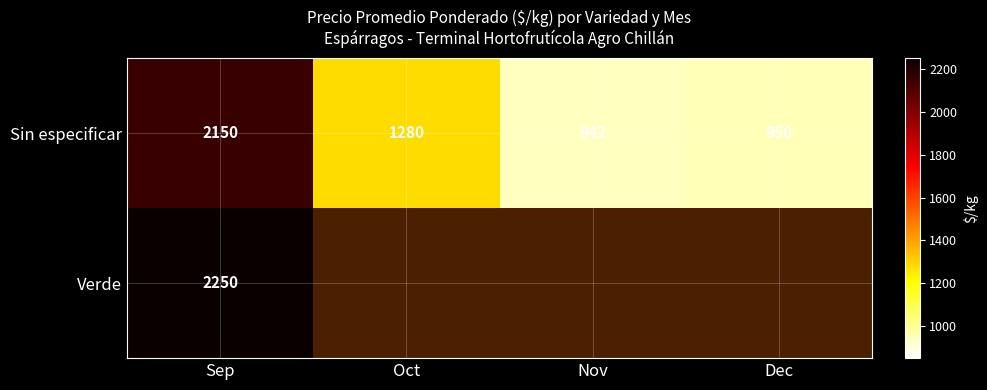

Is it true that Sin especificar equals 950 at Dec?

True